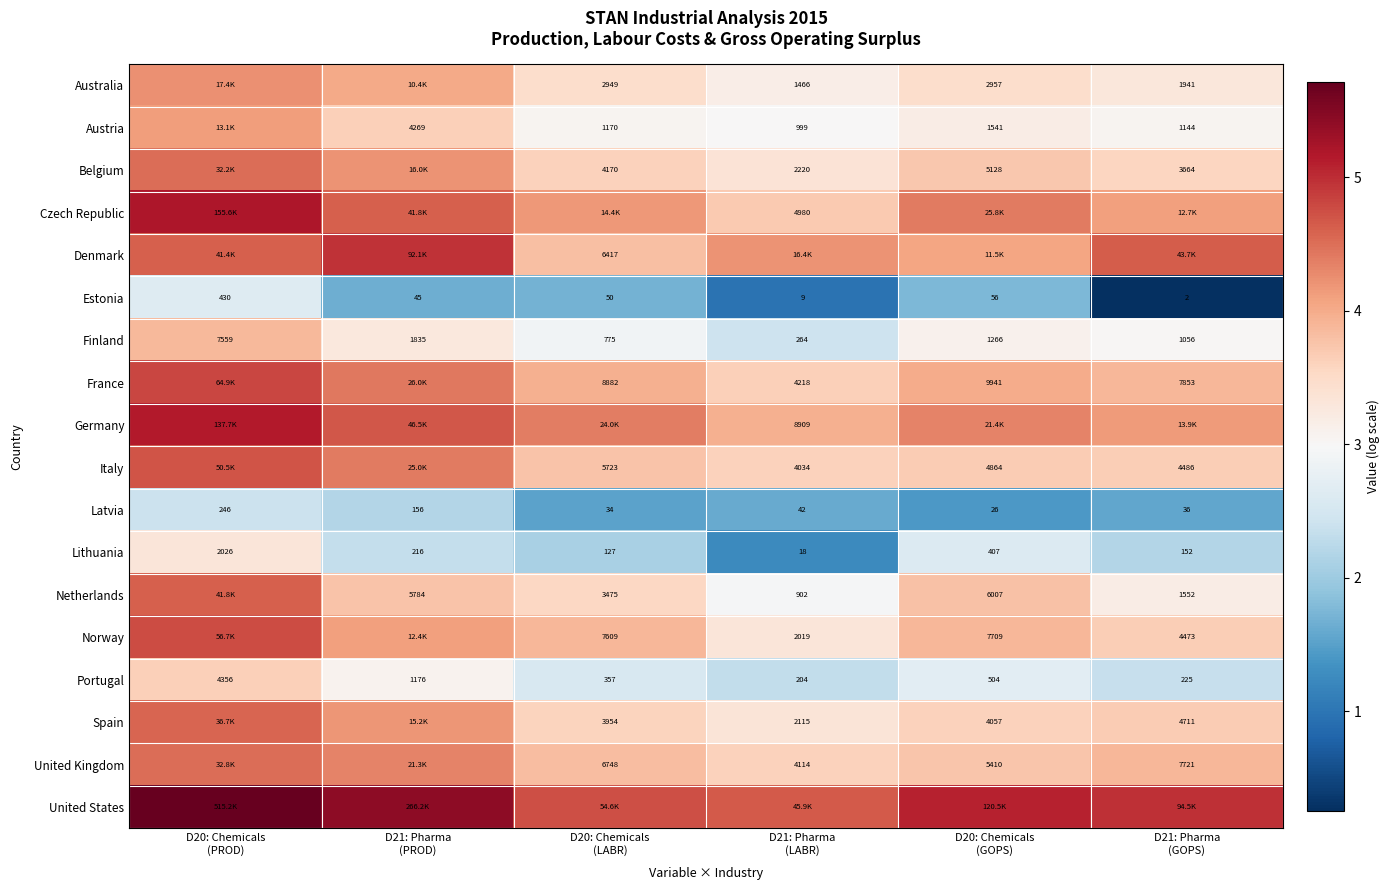

What is the spread (max minus min) of values at D21: Pharma
(PROD)?

3.8